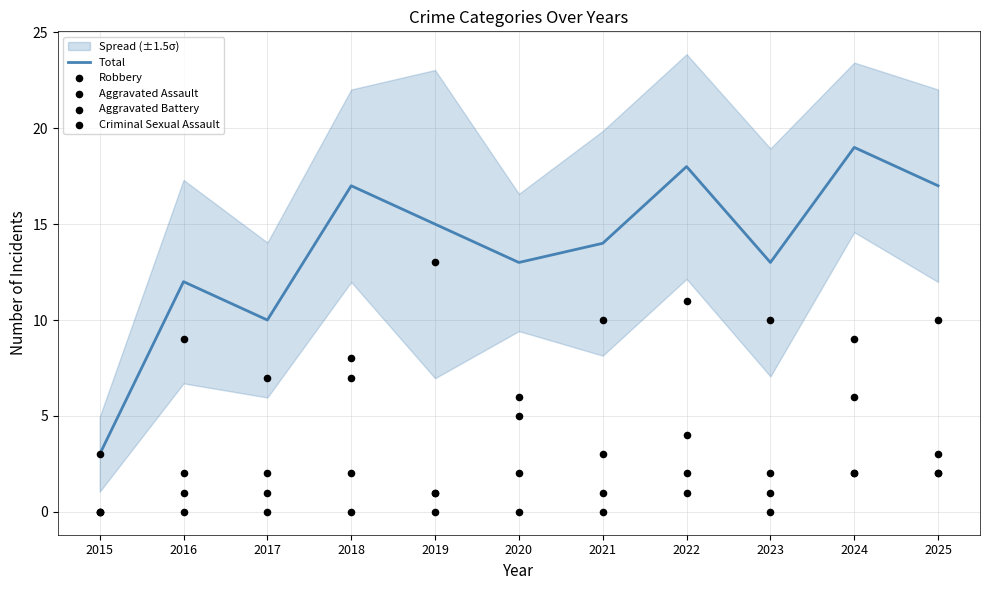

At how many categories does at least one series exceed 9?

10